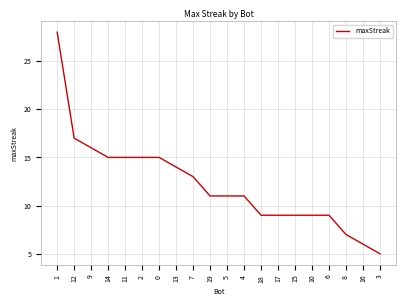

What is the change in value from 2 to 8?

-8